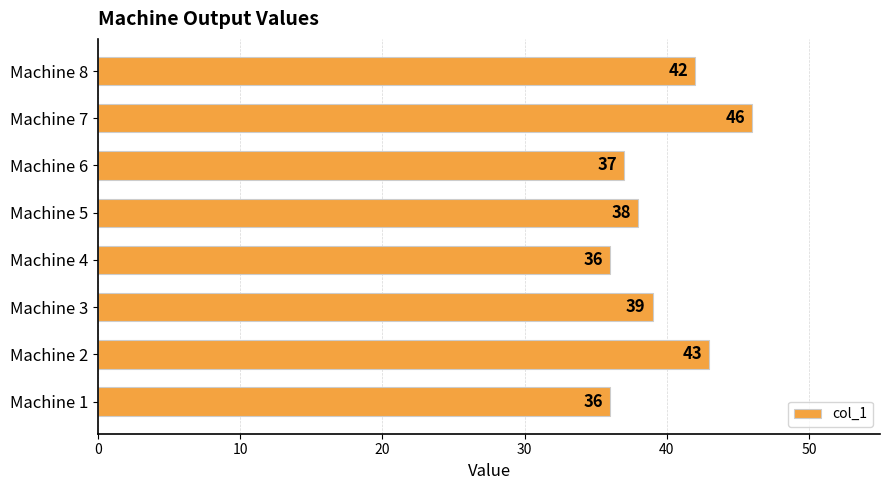

What is the difference between the values at Machine 2 and Machine 1?

7